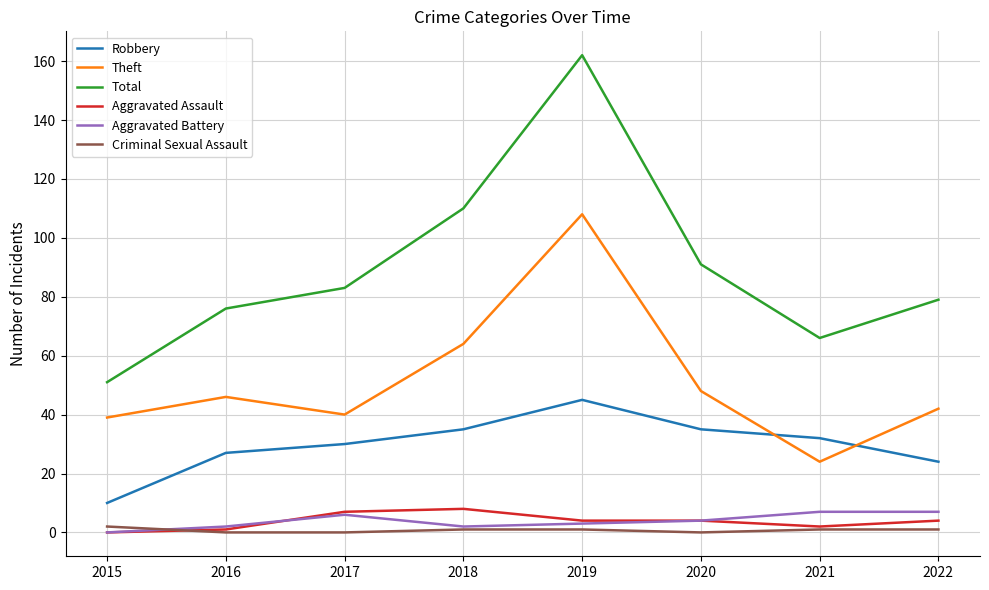

What is the highest value of the Theft series?

108